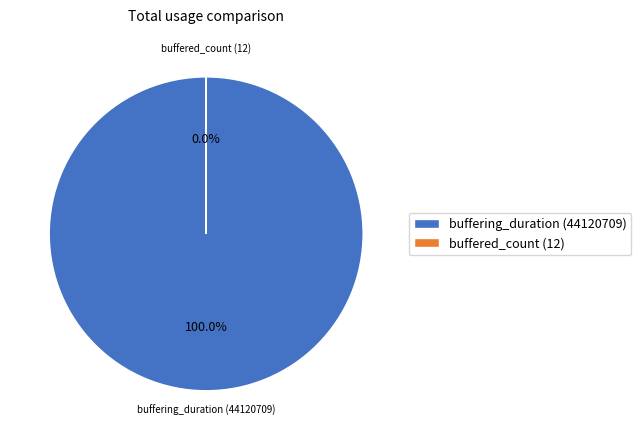

The buffered_count slice represents 0% of the pie. True or false?

True